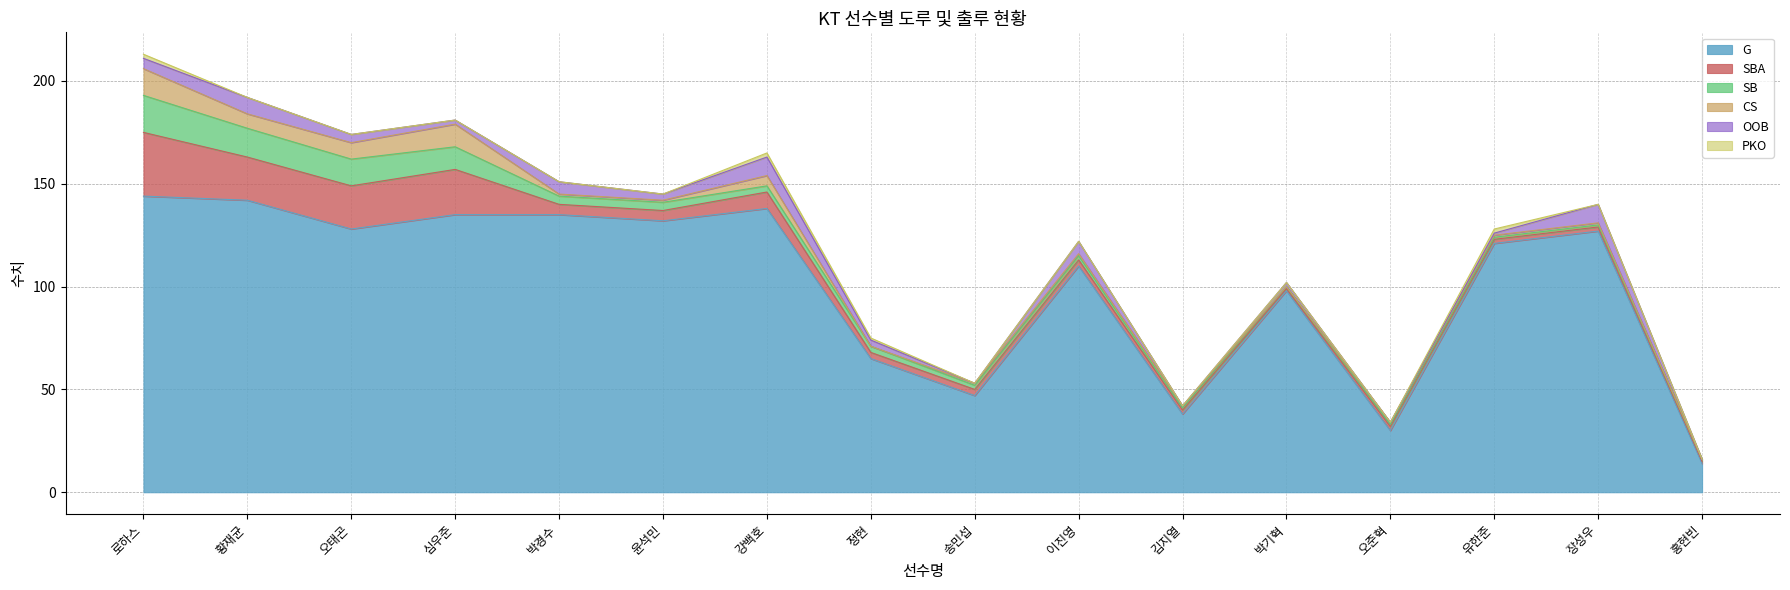

Which series changed the most between 정현 and 송민섭?

G